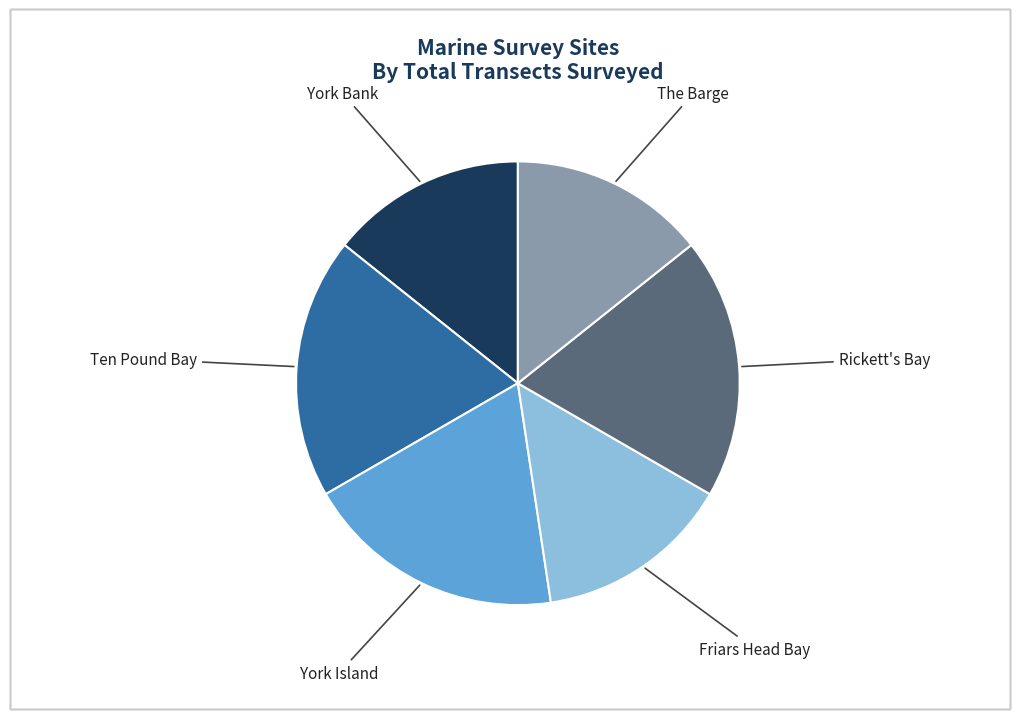

Does any single category account for the majority?

No